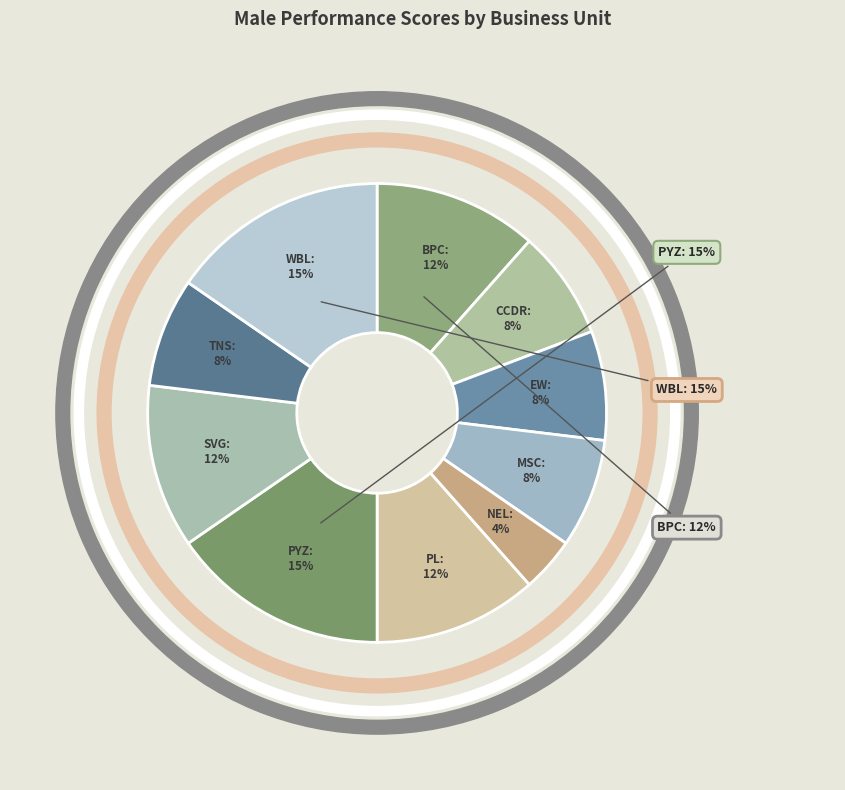

Which has a higher value, NEL or TNS?

TNS